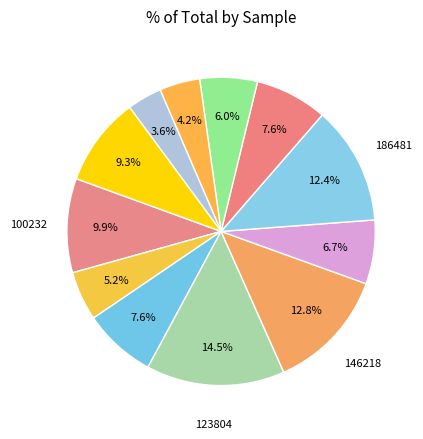

Count the number of slices in the pie.

12